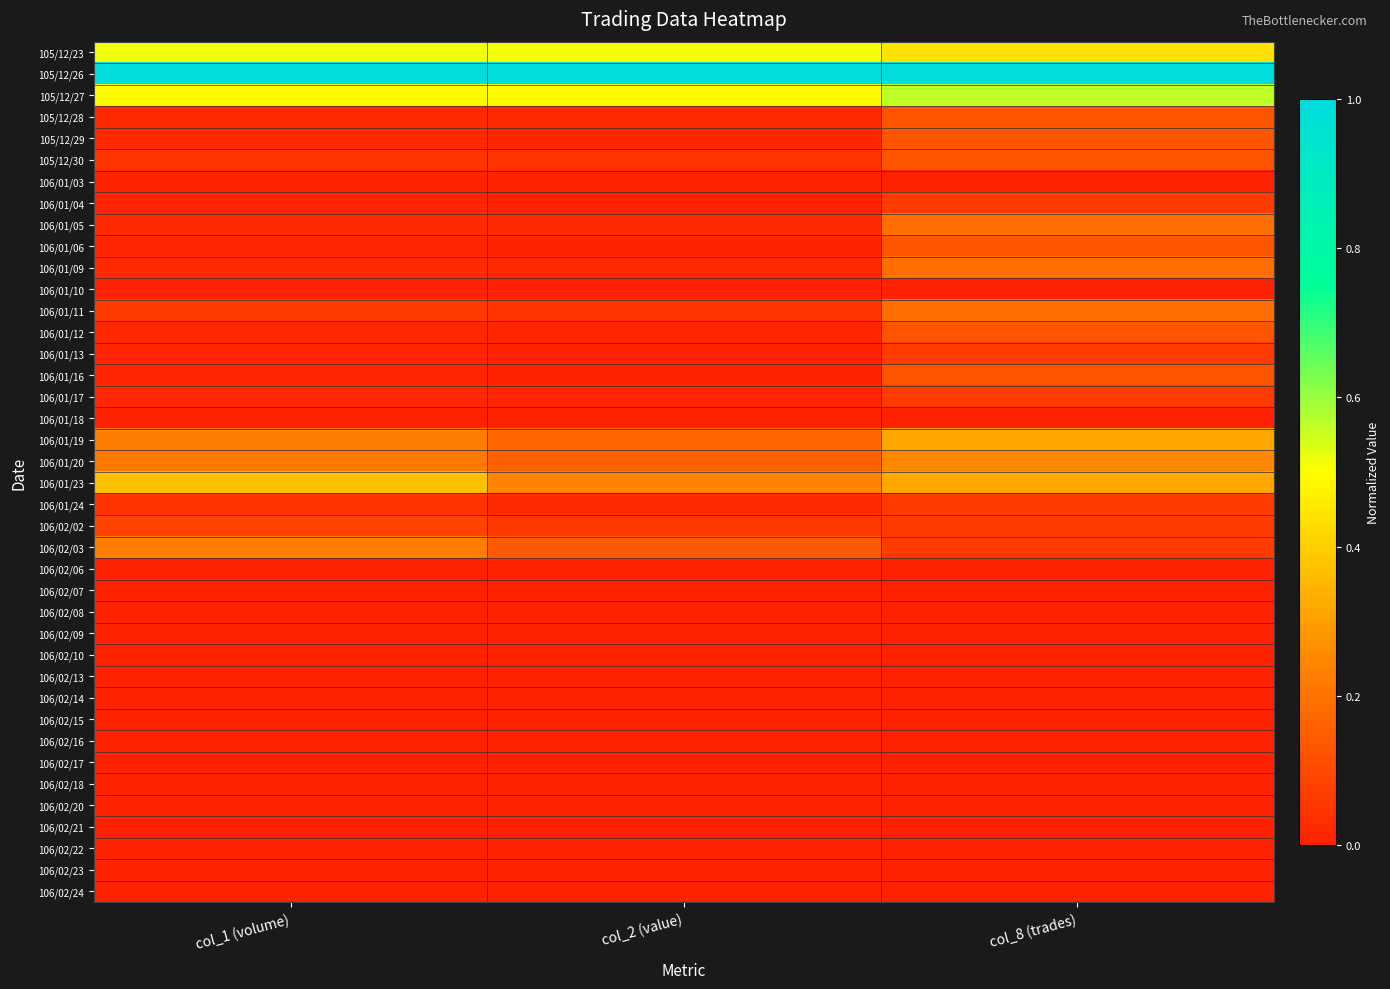

At col_1 (volume), list the series in order from smallest to largest.

106/01/03, 106/01/10, 106/01/18, 106/02/06, 106/02/07, 106/02/08, 106/02/09, 106/02/10, 106/02/13, 106/02/14, 106/02/15, 106/02/16, 106/02/17, 106/02/18, 106/02/20, 106/02/21, 106/02/22, 106/02/23, 106/02/24, 106/01/04, 106/01/13, 106/01/16, 106/01/06, 105/12/28, 105/12/29, 106/01/12, 106/01/17, 106/01/05, 106/01/09, 106/01/24, 105/12/30, 106/01/11, 106/02/02, 106/01/20, 106/01/19, 106/02/03, 106/01/23, 105/12/27, 105/12/23, 105/12/26